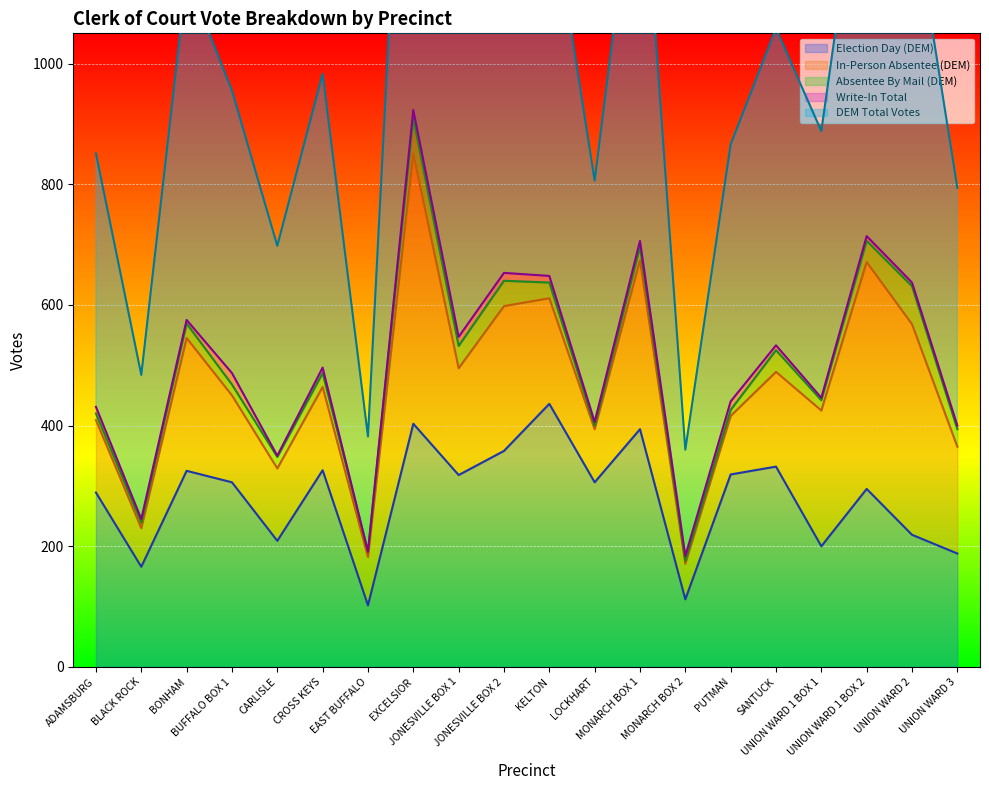

Which label corresponds to the smallest value in the chart?

EAST BUFFALO